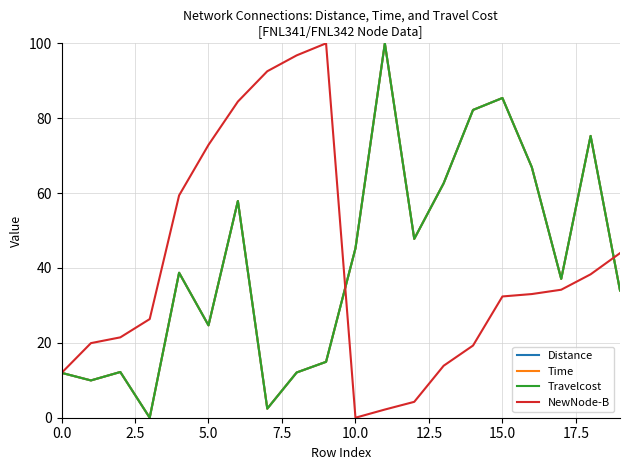

What is the label of the 10th point from the right?

10